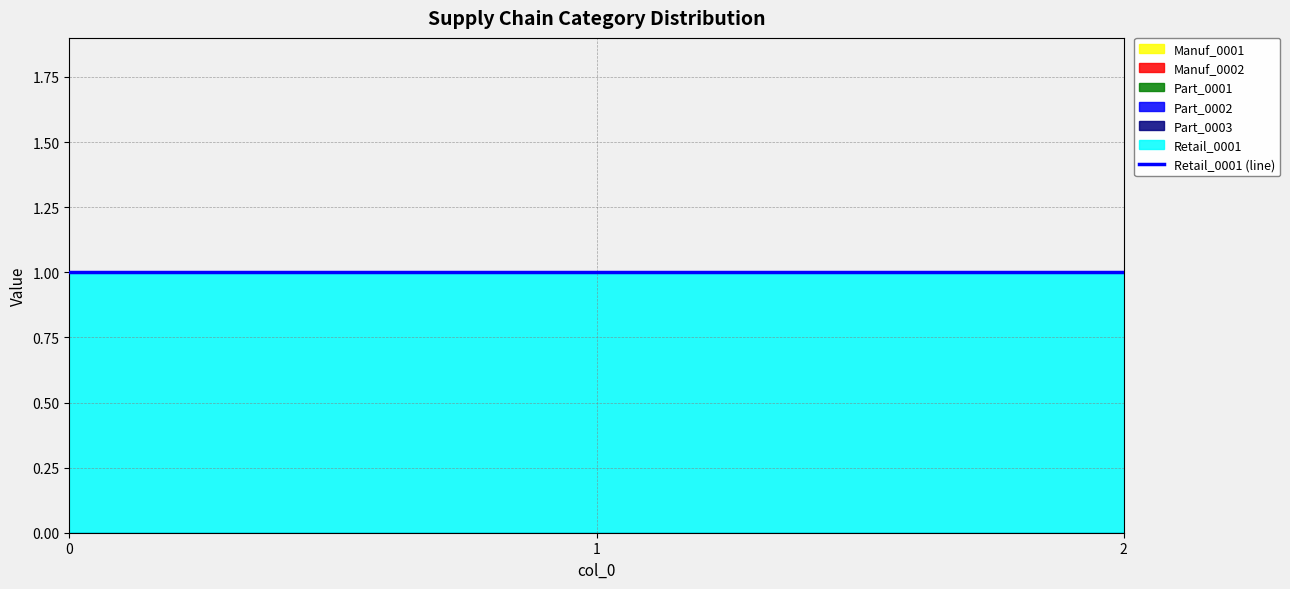

Reading left to right, transcribe all the data shown in this chart.

Manuf_0001: 0	0	0
Manuf_0002: 0	0	0
Part_0001: 0	0	0
Part_0002: 0	0	0
Part_0003: 0	0	0
Retail_0001: 1	1	1